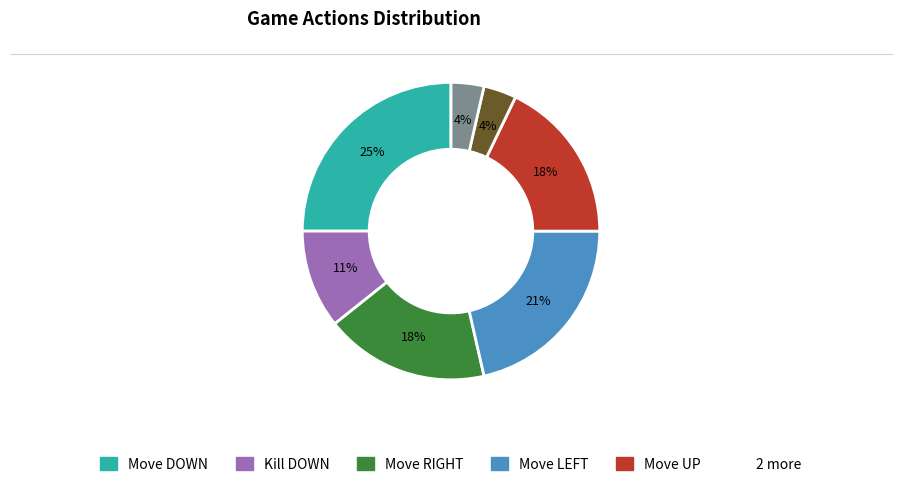

To the nearest percent, what is the difference between the largest and smallest slice percentages?

21%